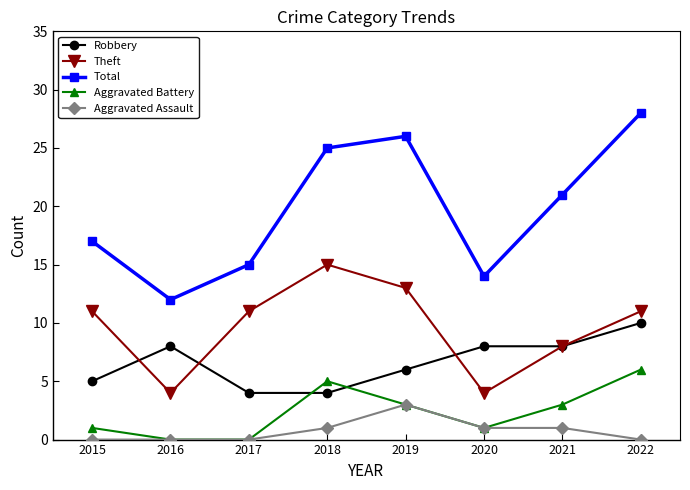

What is the approximate value of Robbery at 2019?

6